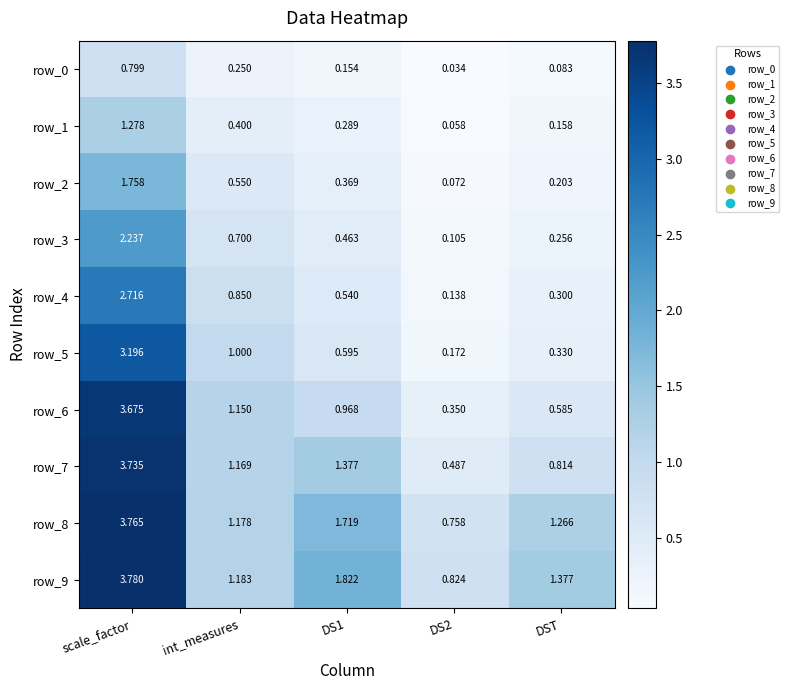

At which label does row_2 reach its minimum?

DS2